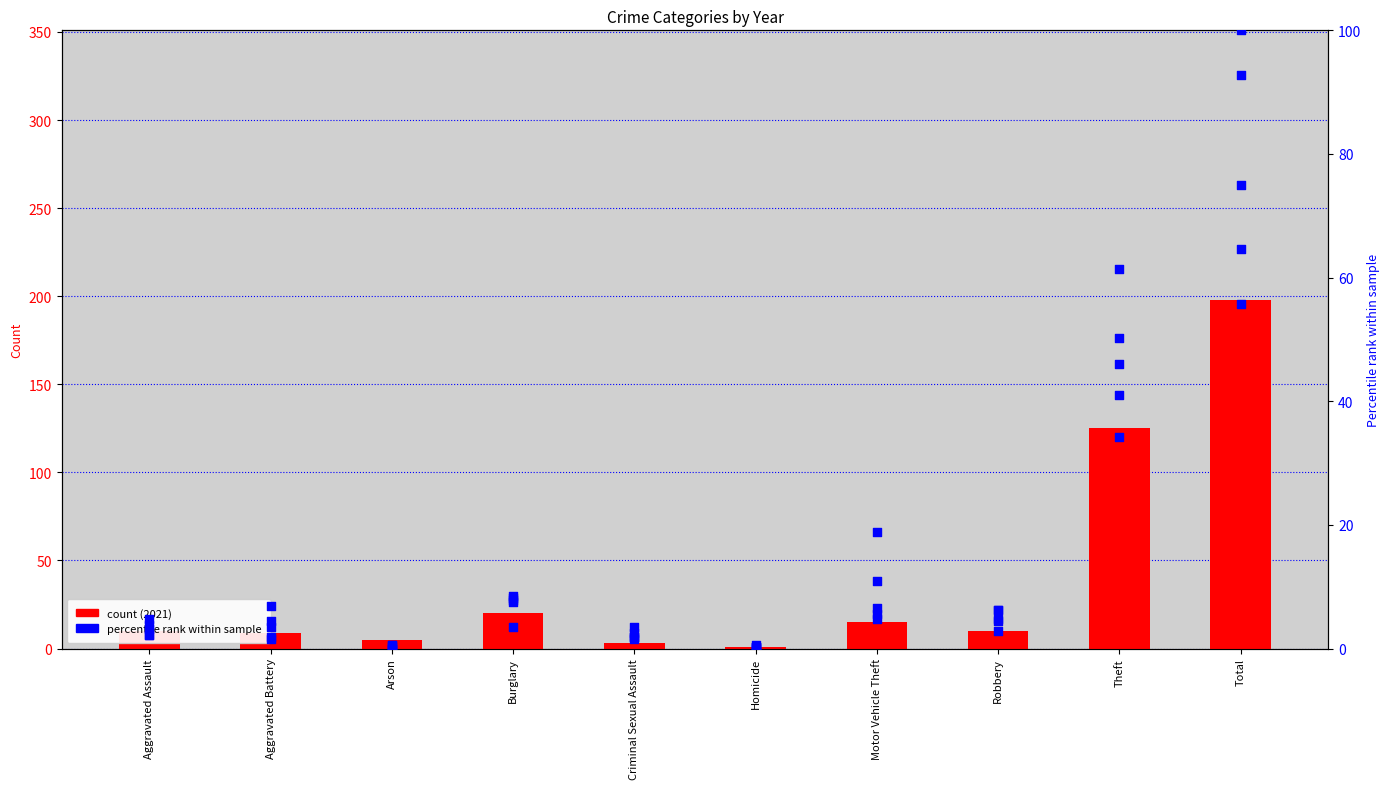

Which series reaches the maximum Y coordinate?

2021